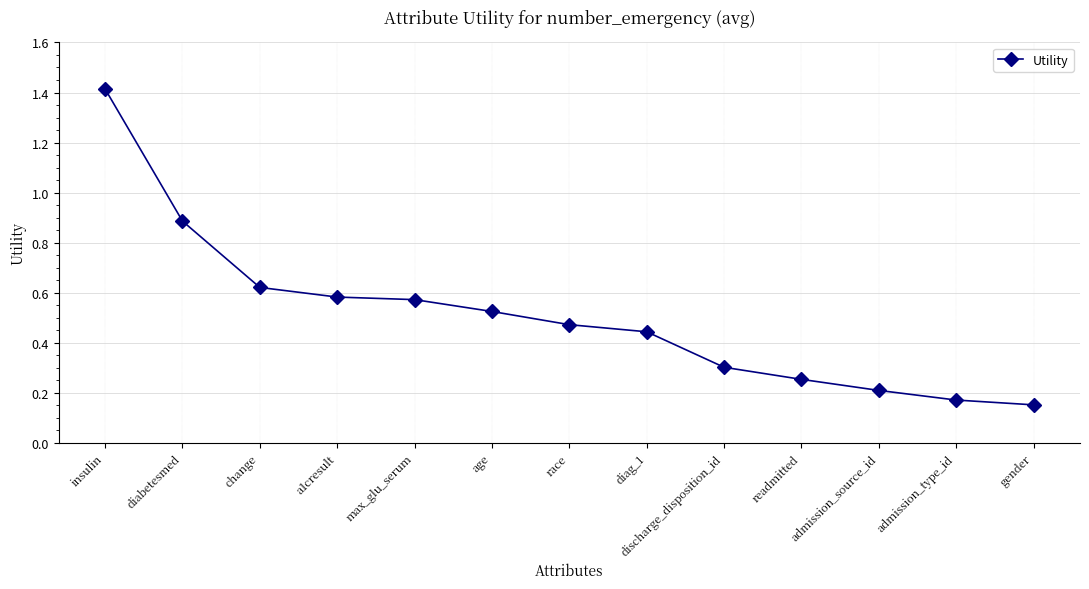

What is the label of the 4th point from the right?

readmitted